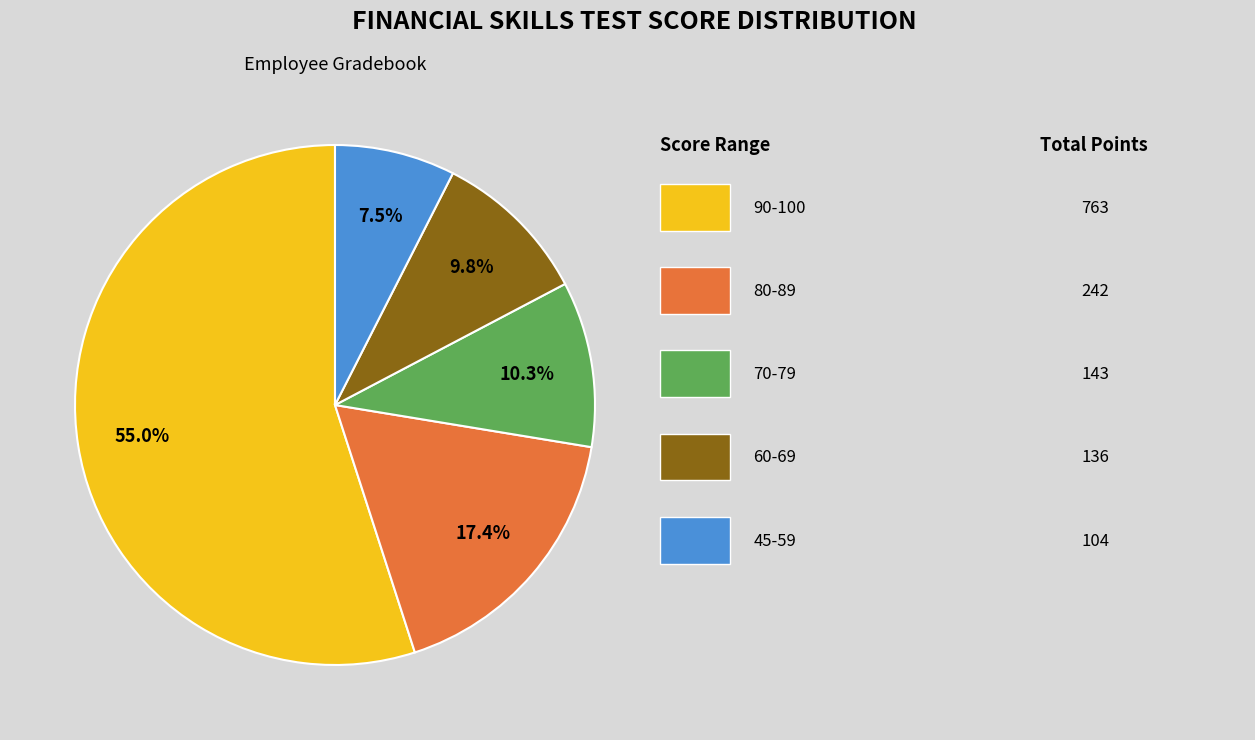

Does any single category account for the majority?

Yes